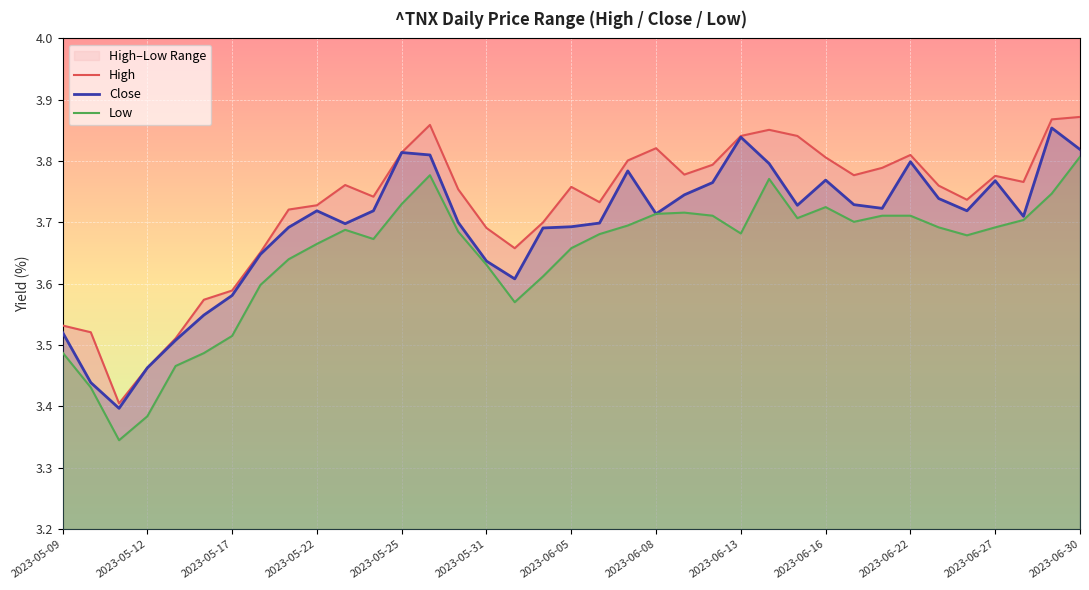

Is it true that Close equals 5.3 at 2023-06-07?

False